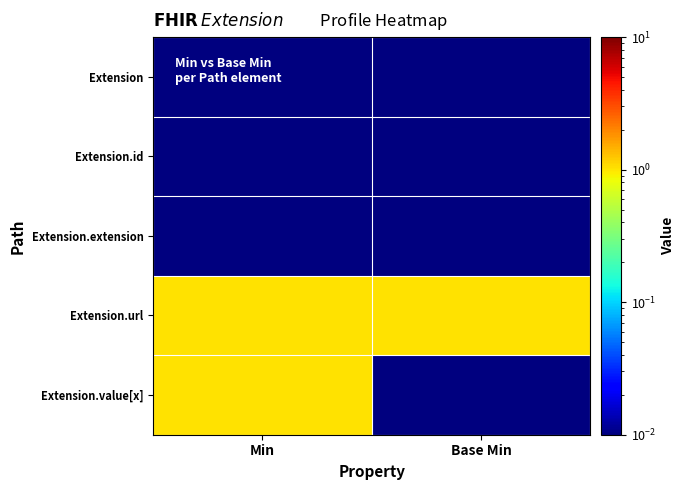

Reading left to right, what are all the values shown in this chart?

Extension: Min=0.0	Base Min=0.0
Extension.id: Min=0.0	Base Min=0.0
Extension.extension: Min=0.0	Base Min=0.0
Extension.url: Min=1.0	Base Min=1.0
Extension.value[x]: Min=1.0	Base Min=0.0